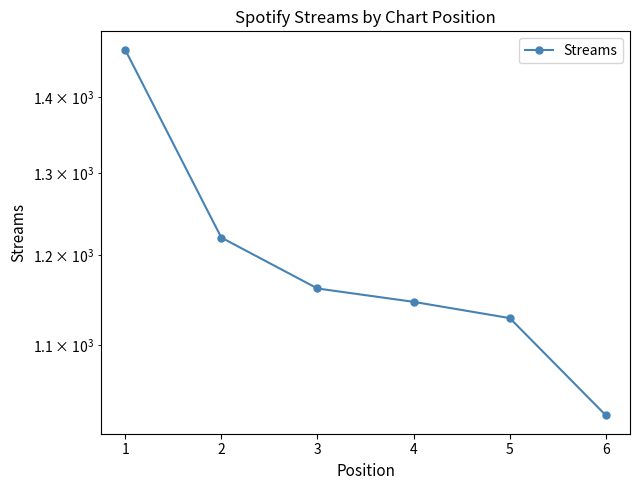

The chart shows a value of 351 at 1. True or false?

False